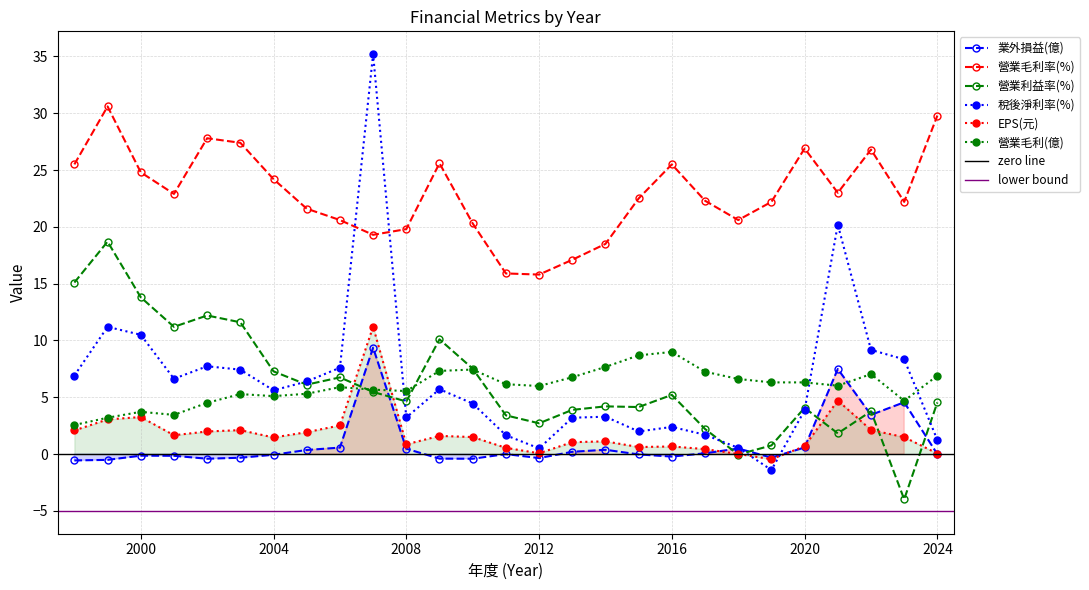

Where does the 稅後淨利率(%) series first go above 5?

1998